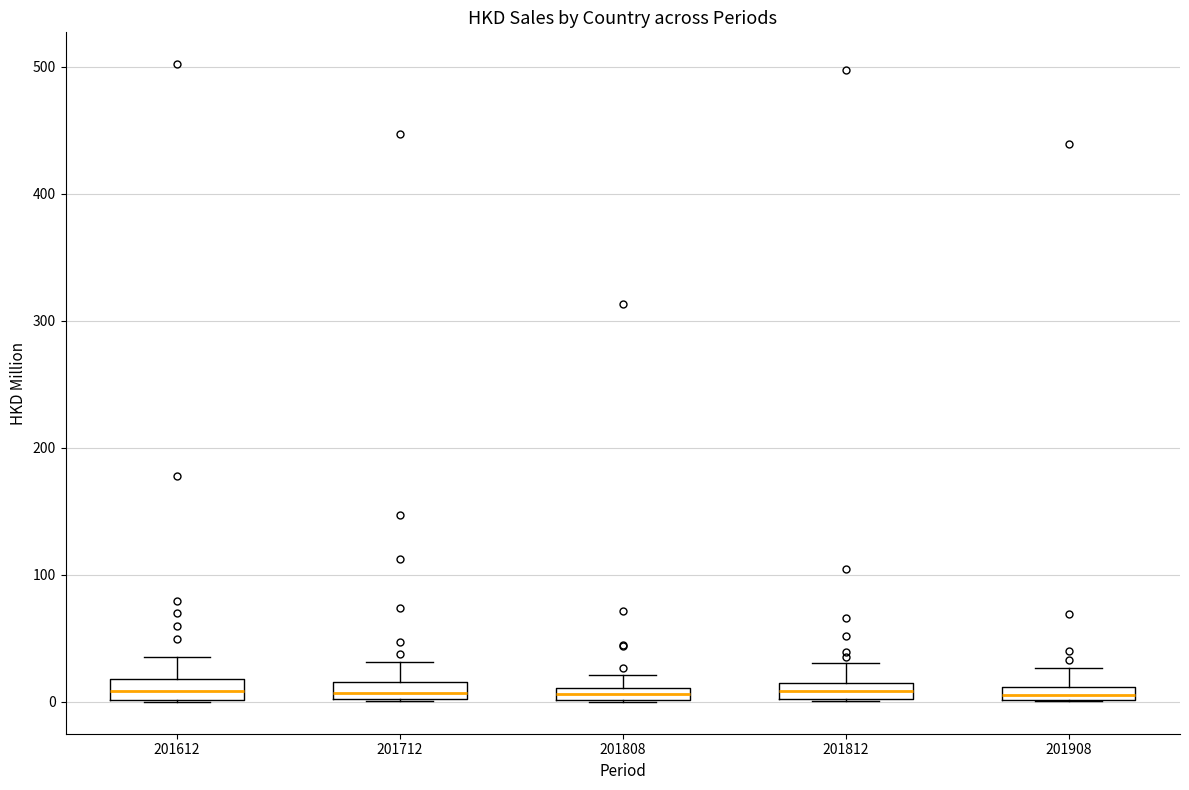

Where does the upper whisker of the box at x = 201808 end on the y-axis? The values are not printed on the chart, so give them approximately, as read against the axis.

20